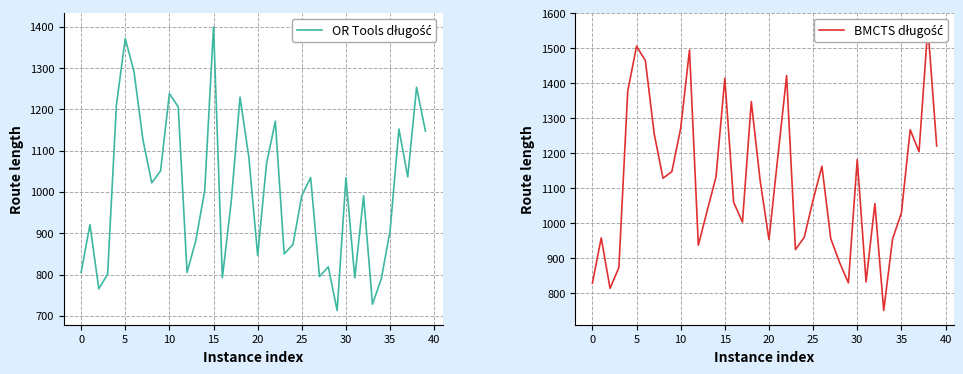

Reading right to left, list all the values displayed in this chart.

OR Tools długość: 1147.5	1253.6	1036.4	1152.5	906.0	789.2	728.1	990.4	791.8	1034.3	712.7	818.6	795.0	1034.9	991.1	872.9	849.8	1171.5	1067.9	846.2	1084.1	1229.4	975.7	792.1	1399.8	1003.4	883.1	804.8	1206.0	1238.5	1050.9	1022.0	1126.8	1290.3	1371.7	1210.9	800.6	765.4	920.9	805.0
BMCTS długość: 1221.6	1561.6	1204.9	1267.7	1029.8	955.7	751.3	1056.5	833.2	1182.6	830.3	888.6	956.8	1163.4	1067.0	960.6	925.4	1422.5	1188.7	953.8	1122.9	1348.3	1004.0	1060.5	1415.1	1132.8	1036.1	937.8	1495.9	1271.8	1148.3	1129.2	1256.3	1465.5	1506.4	1377.4	873.9	814.6	958.8	829.2